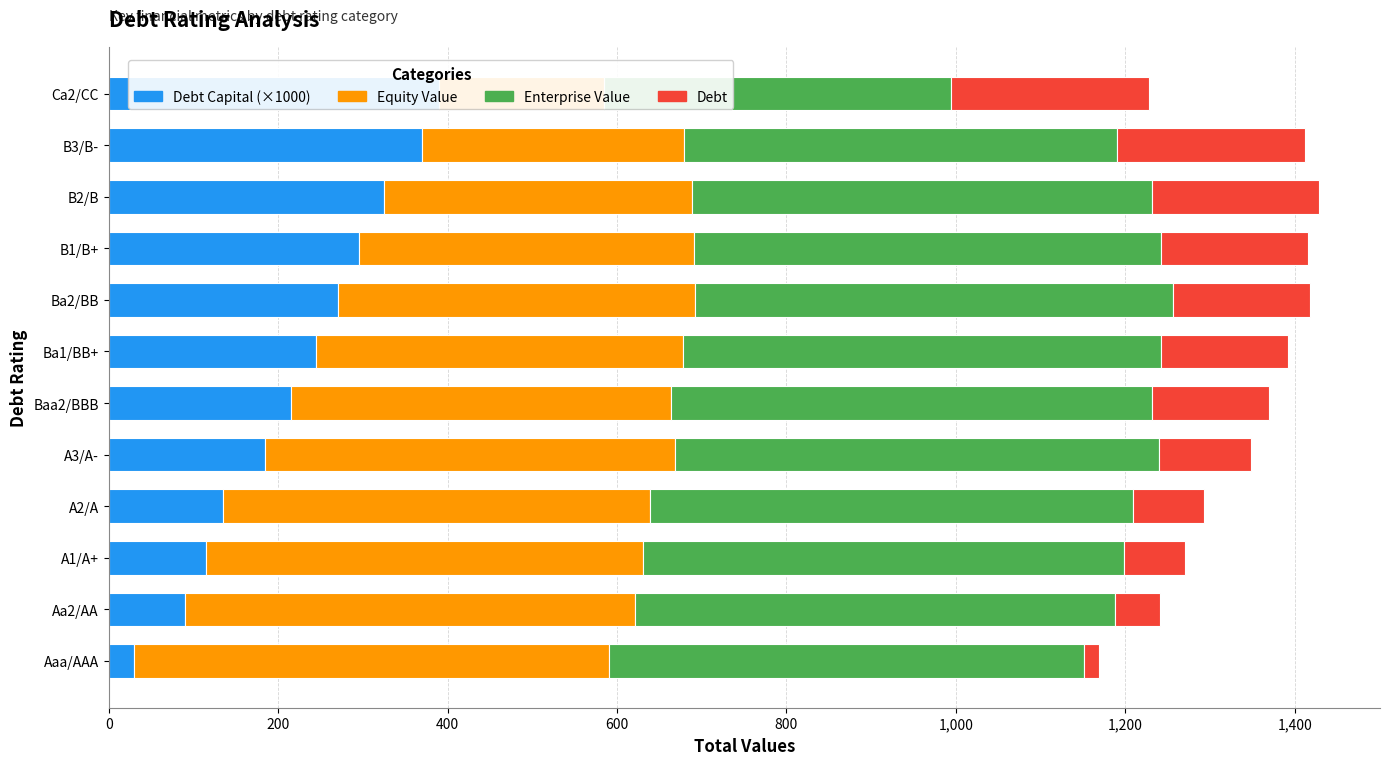

What is the value of the Equity Value bar at the 8th from the left?

421.6